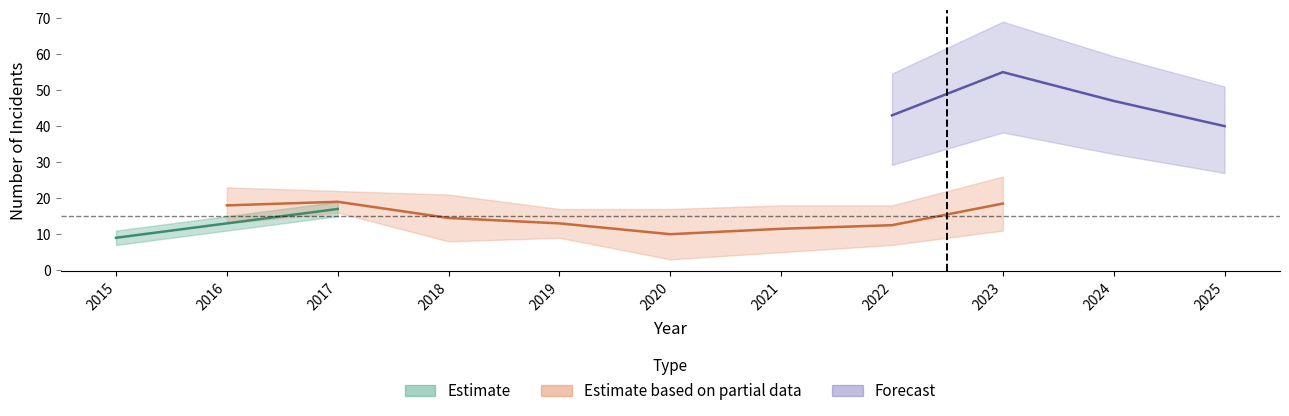

What is the approximate value of Total at 2024?

47